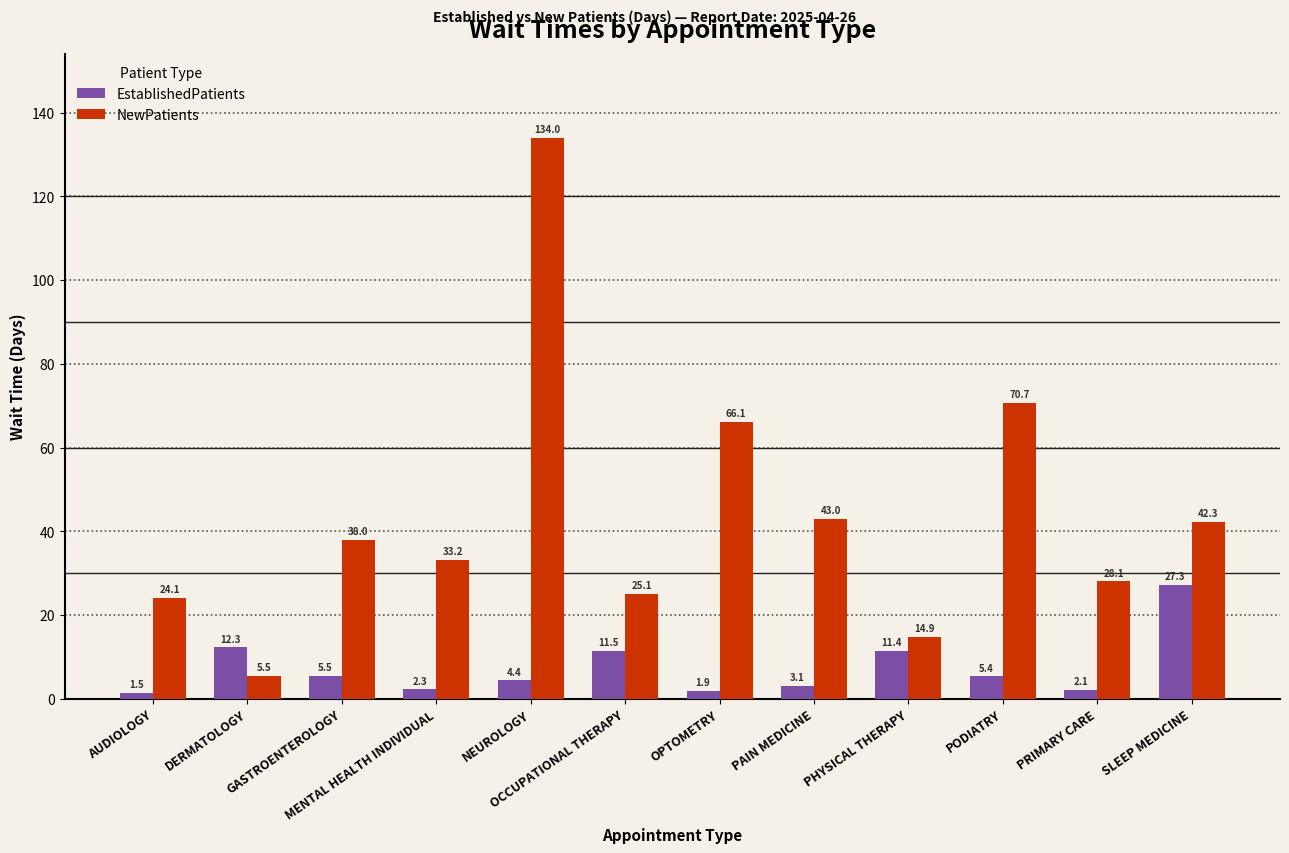

Where is NewPatients nearest to the value 69?

PODIATRY